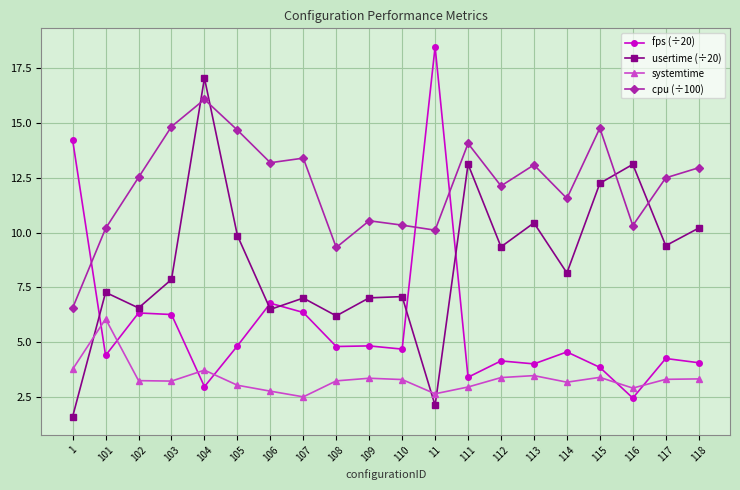

At which label does usertime (÷20) reach its peak?

104